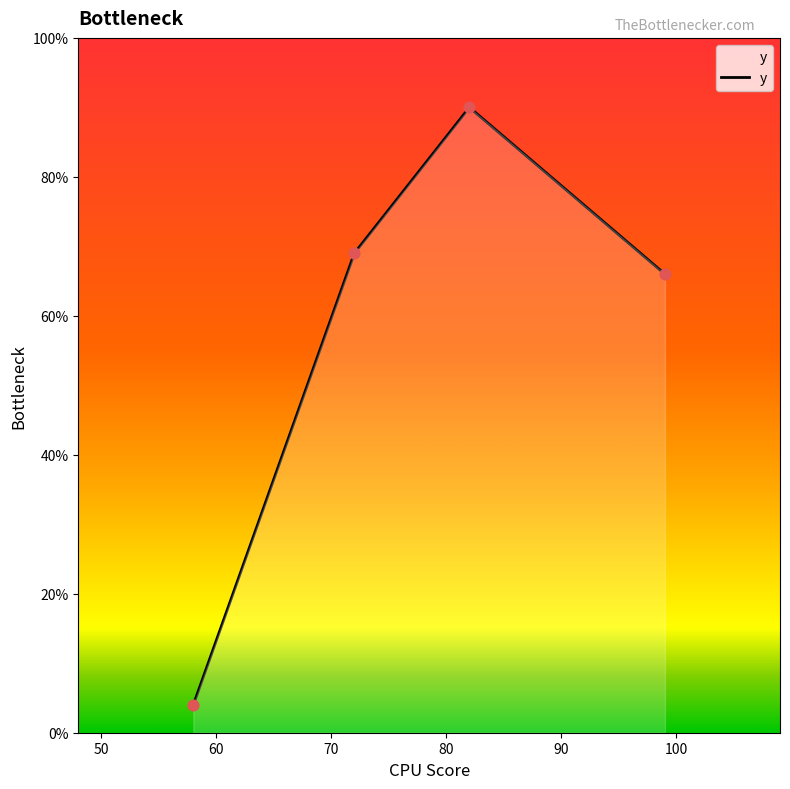

What is the smallest value displayed?

4